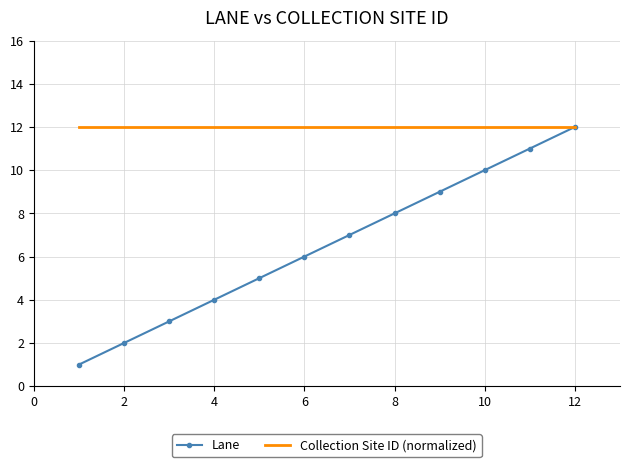

Rank the series by their average value, from lowest to highest.

Lane, Collection Site ID (normalized)